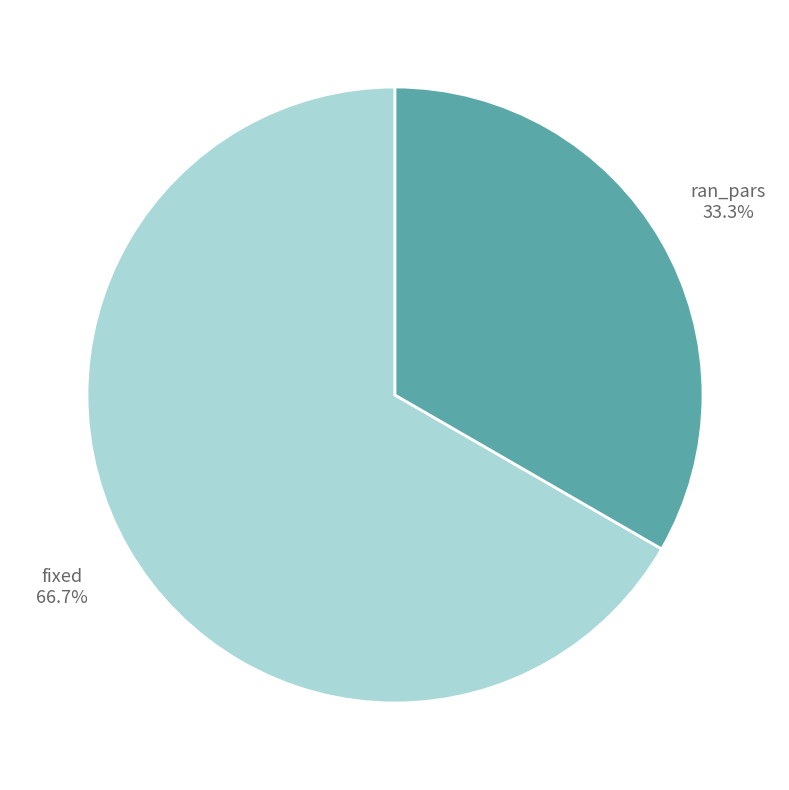

Does any single category account for the majority?

Yes